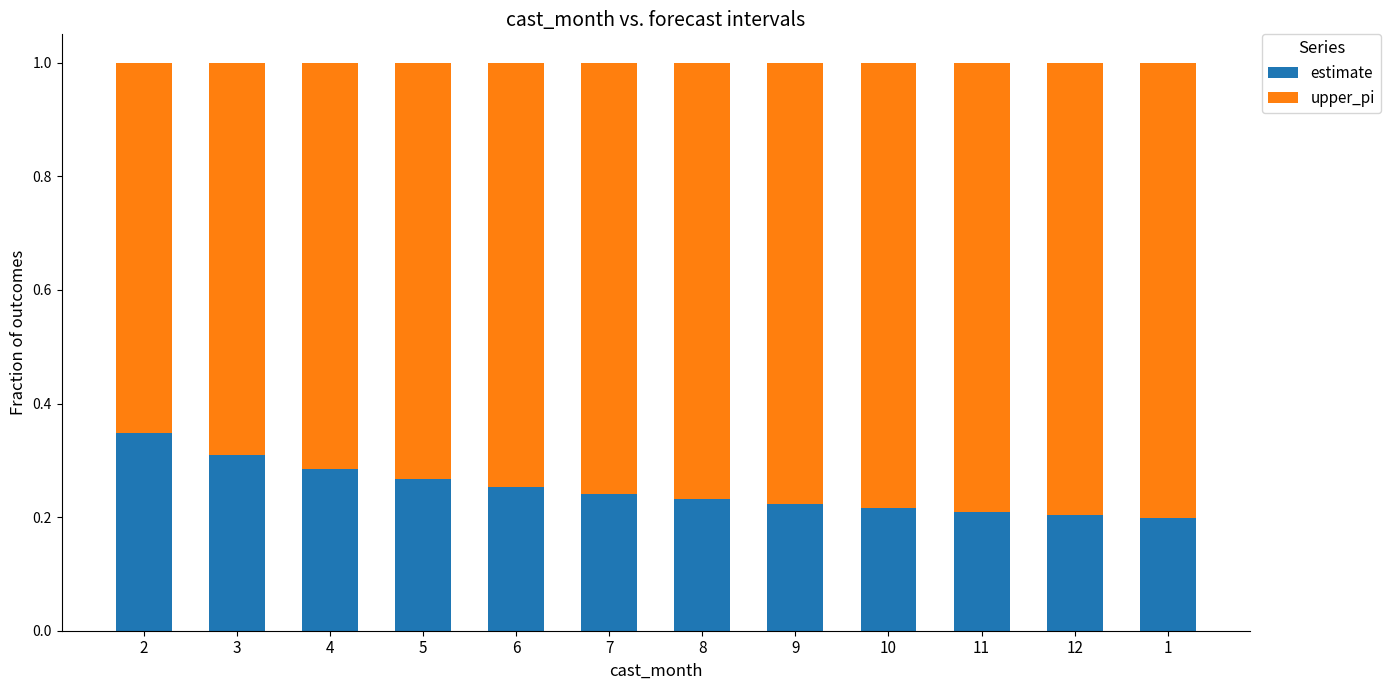

What is the sum of all estimate values?

3.0